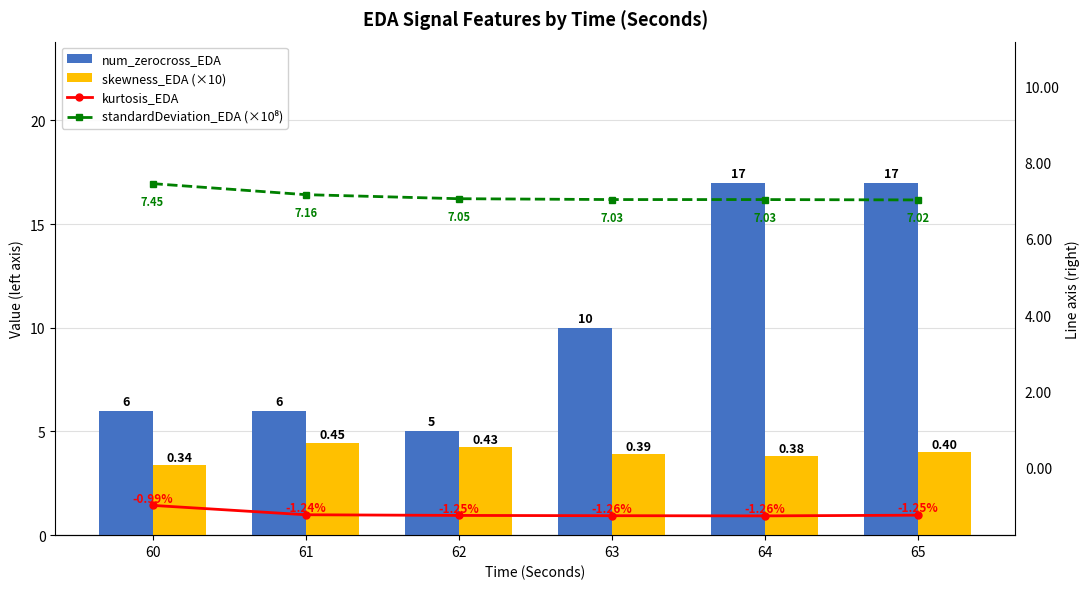

What is the difference between the highest and lowest values at 62?

8.3